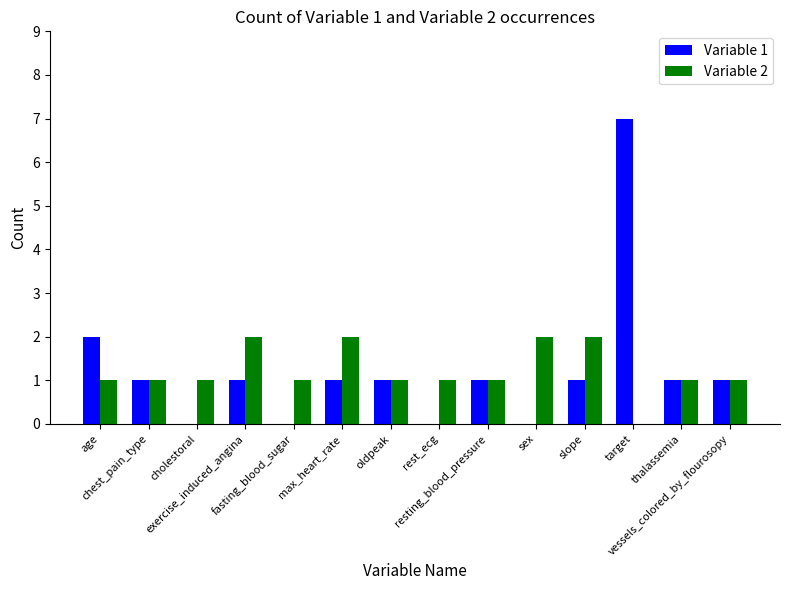

Where does the Variable 1 series first go above 1?

age